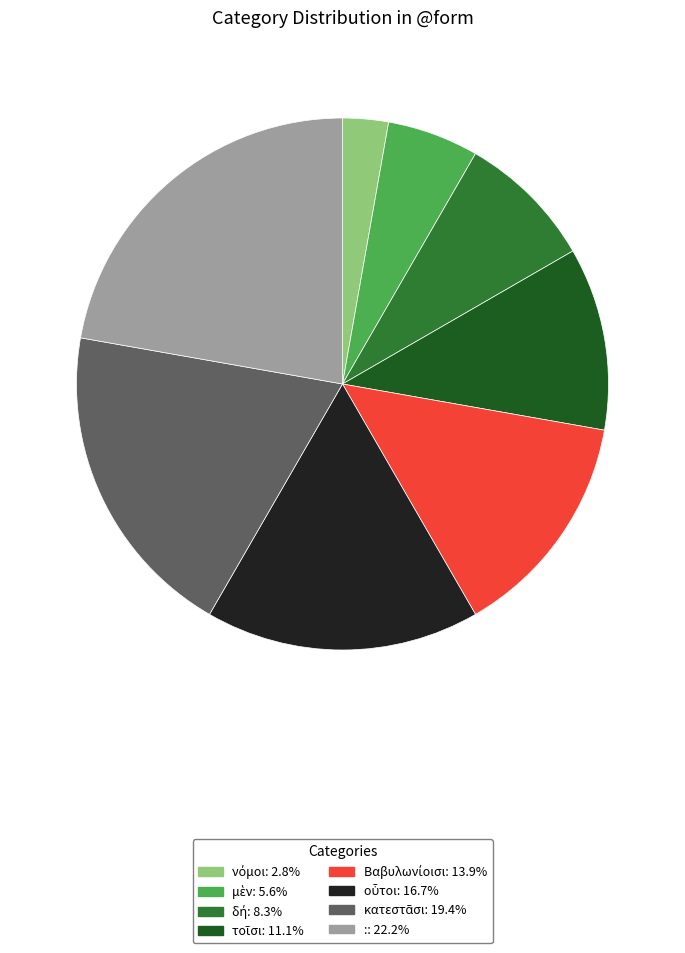

What is the largest slice in the pie chart?

: